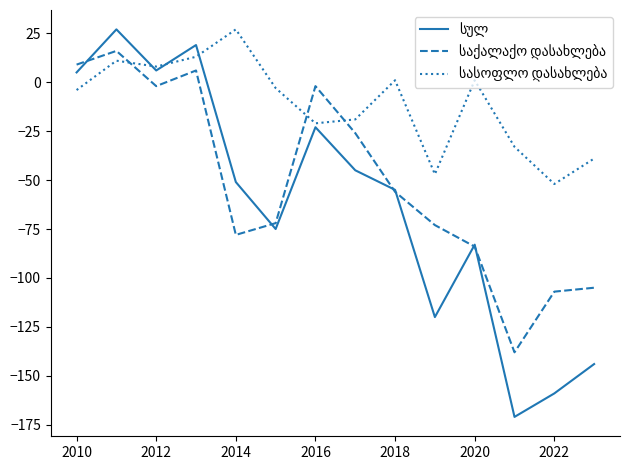

What is the maximum value shown in the chart?

27